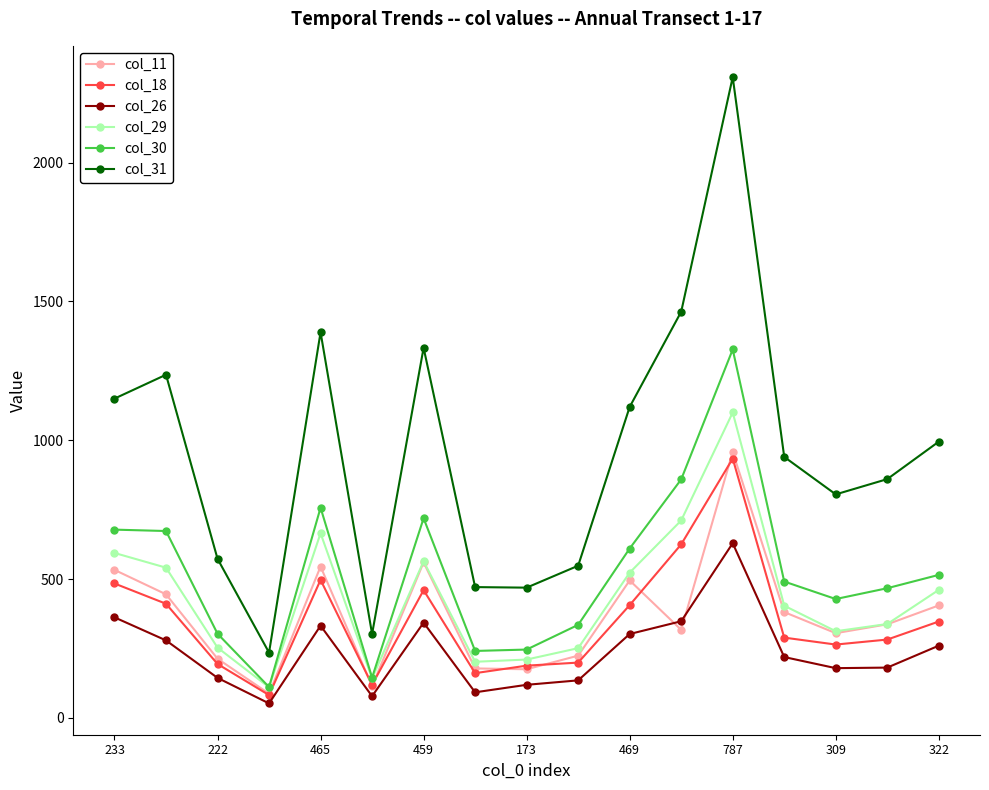

True or false: col_31 and col_29 cross at least once.

False